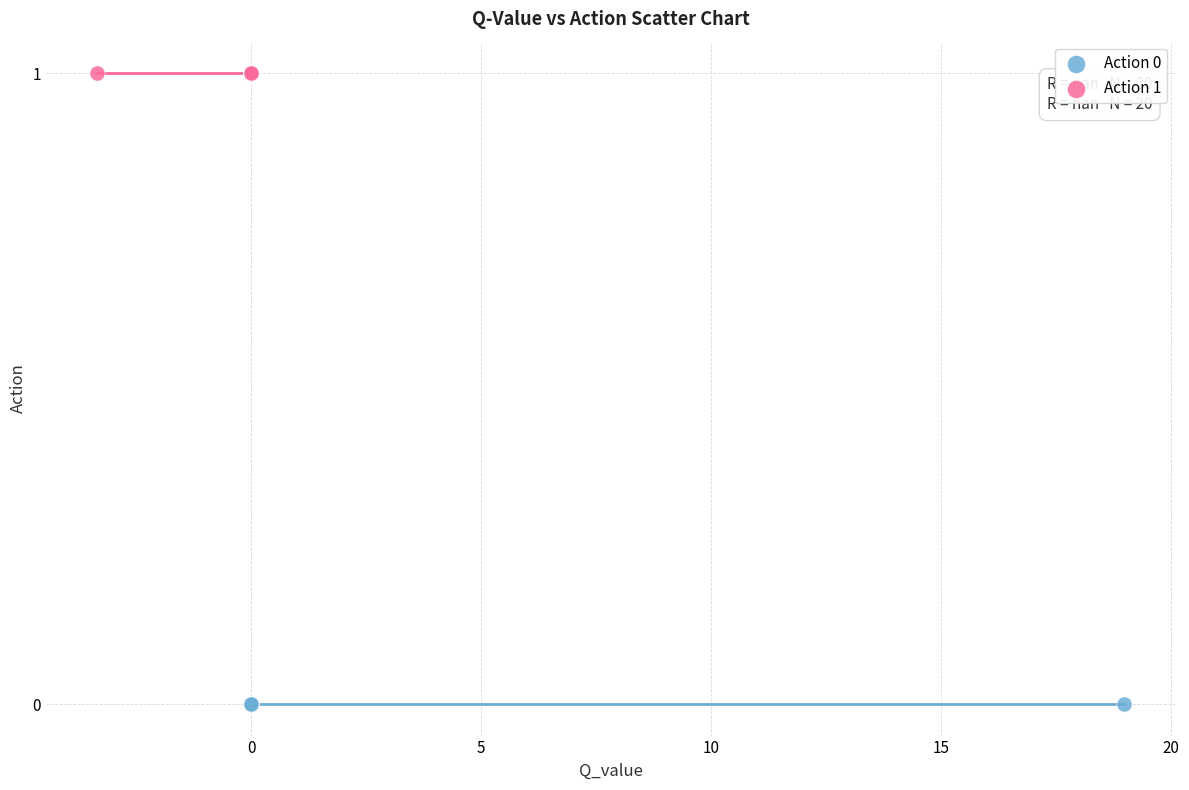

Which series reaches the maximum Y coordinate?

Action 1